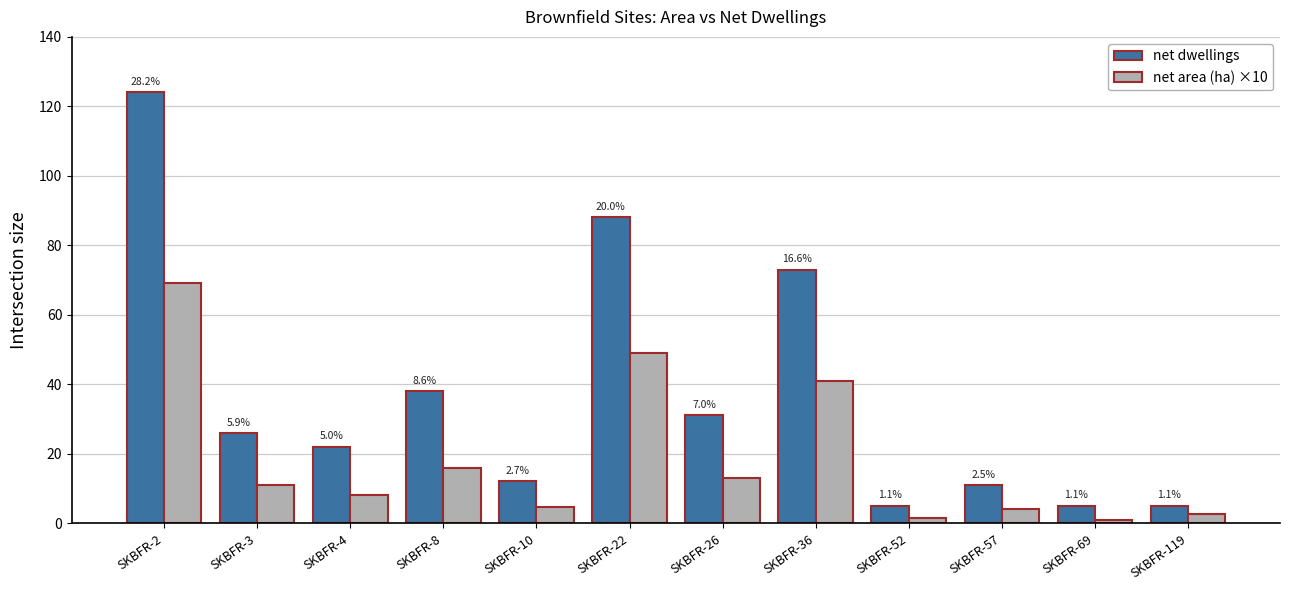

What is the total value across all series at SKBFR-52?

6.4